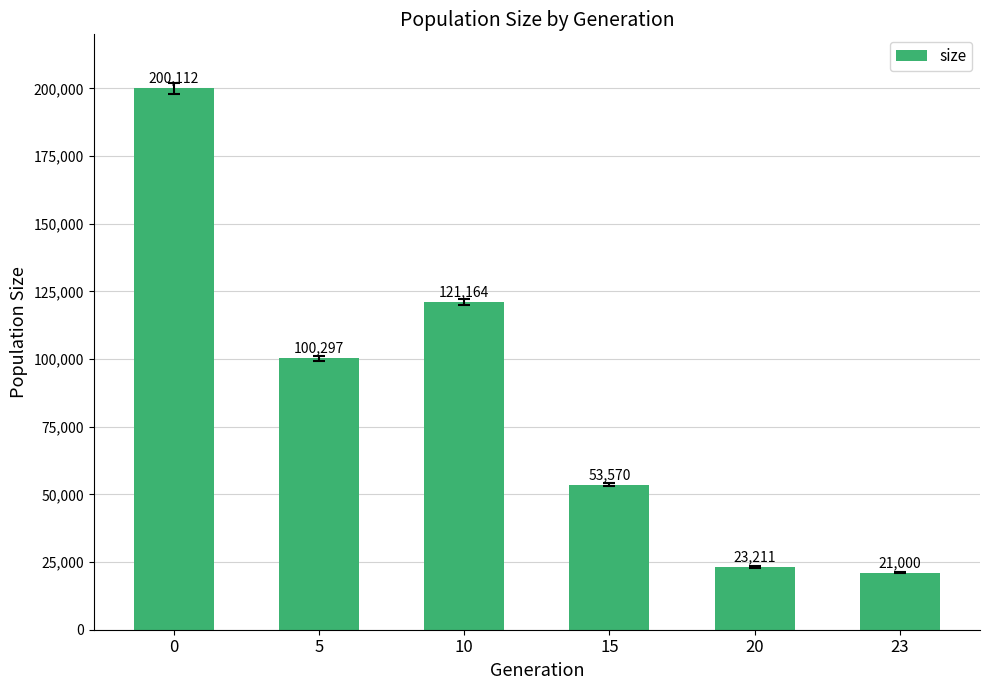

What is the difference between the maximum and minimum values?

179112